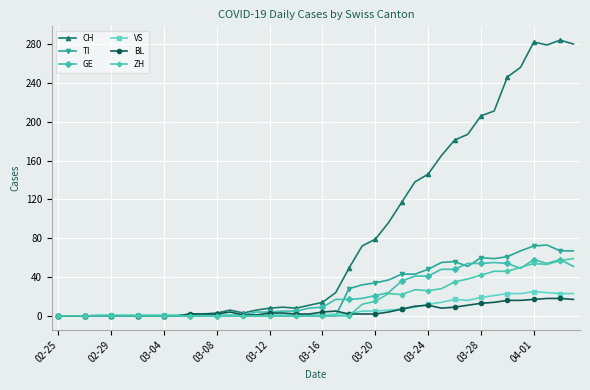

True or false: TI has more than 2 interior local peaks.

True